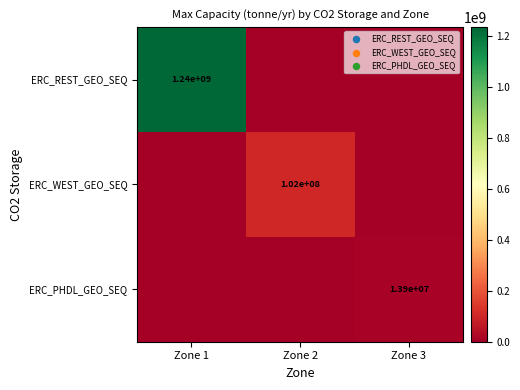

The value of ERC_PHDL_GEO_SEQ at Zone 3 is 13900000. True or false?

True